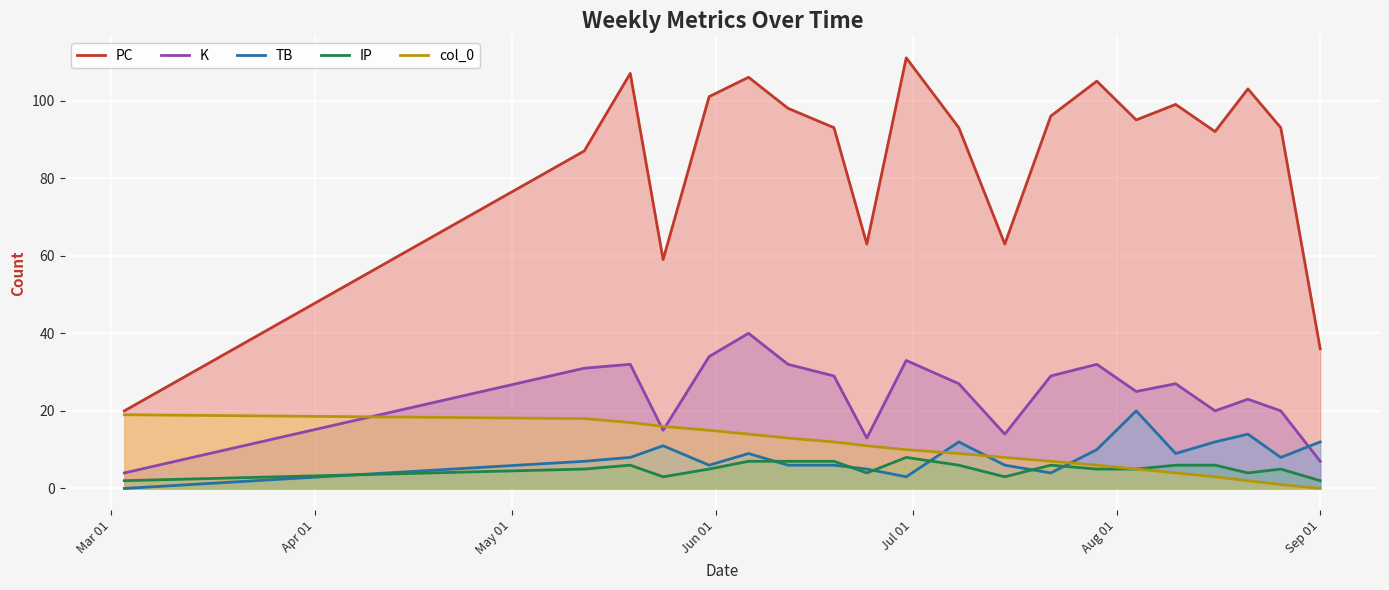

What is the difference between the second highest and minimum values in the TB series?

14